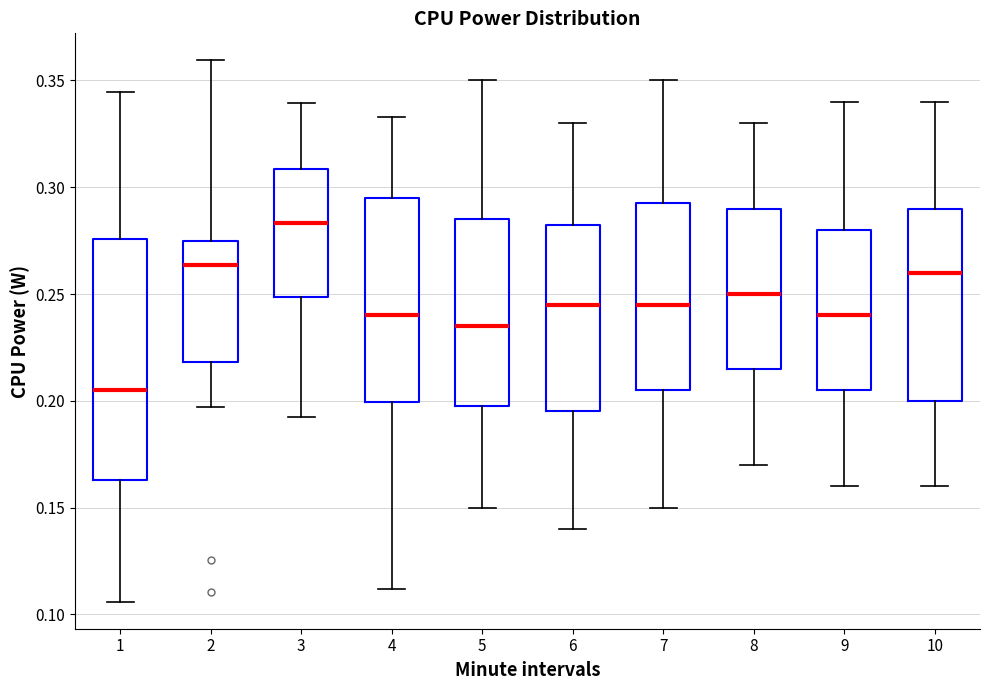

Comparing the boxes themselves (not the whiskers), which one is the tallest?

1